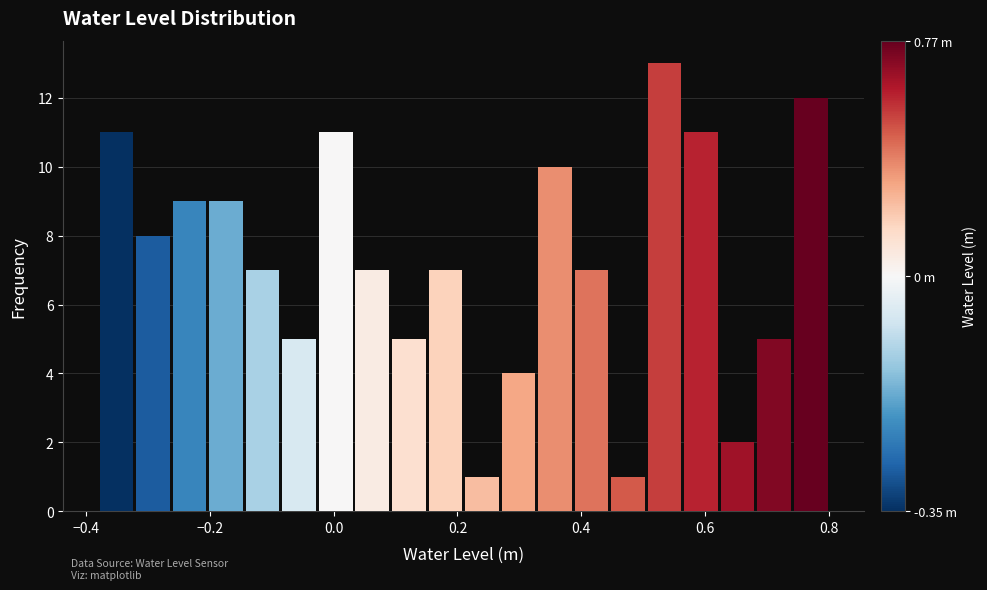

Read against the x-axis, roughly where is the centre of the tallest bar?

0.54